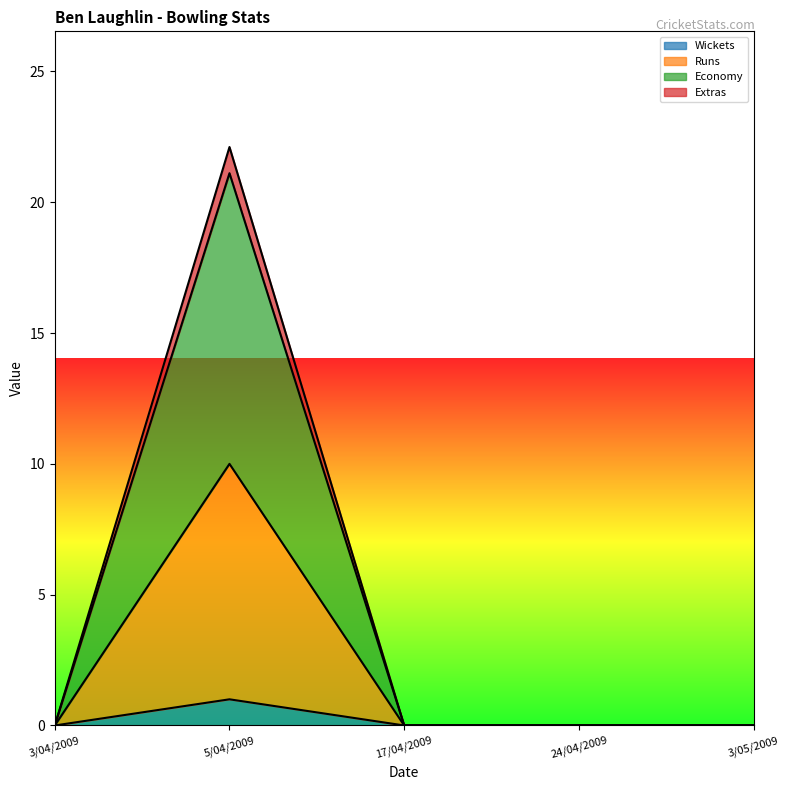

Which series changed the most between 24/04/2009 and 3/05/2009?

Wickets